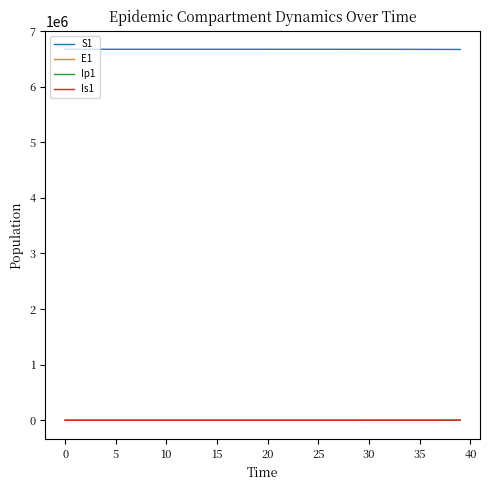

Which series has the largest total across all categories?

S1